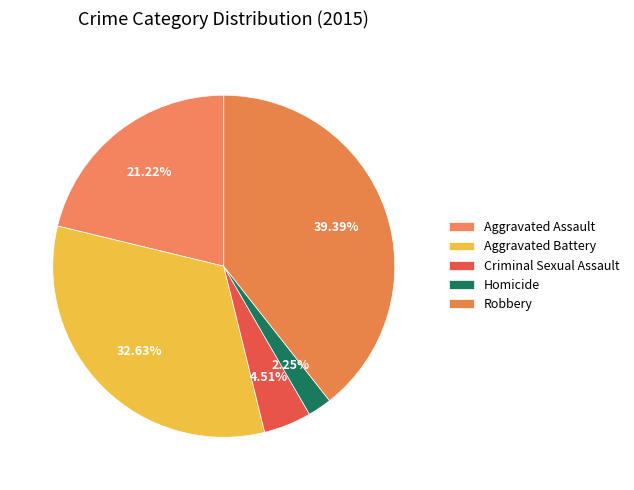

Which slice is the smallest?

Homicide